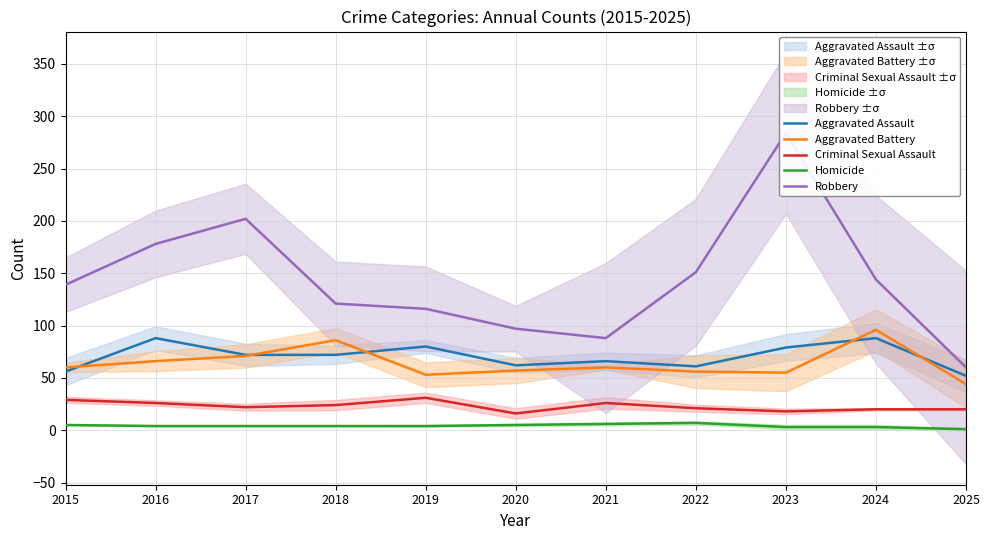

Rank the series at 2024 from lowest to highest value.

Homicide, Criminal Sexual Assault, Aggravated Assault, Aggravated Battery, Robbery